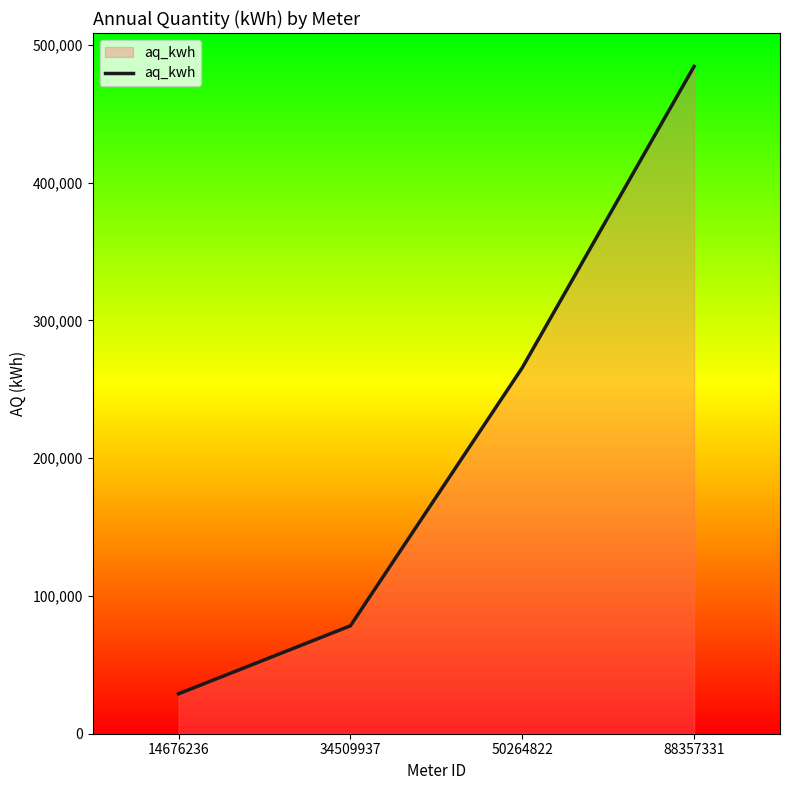

Approximately how many times larger is the value at 50264822 compared to 34509937?

3.4